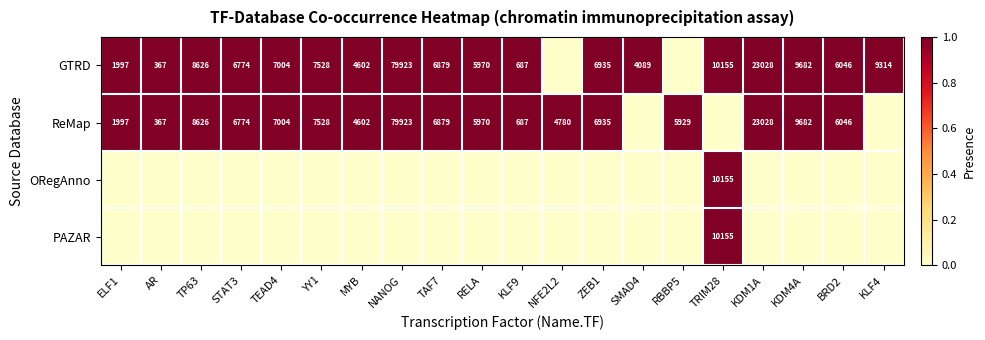

Is it true that GTRD equals 367 at AR?

True